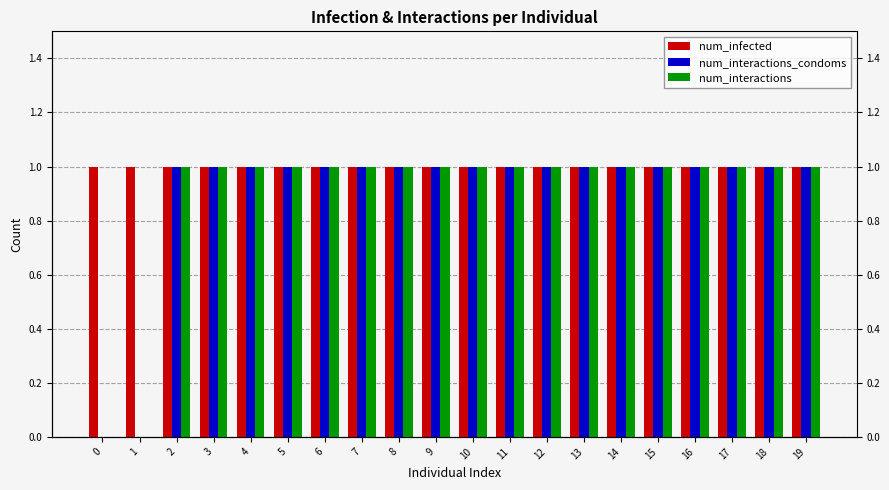

What is the average value of the num_infected series?

1